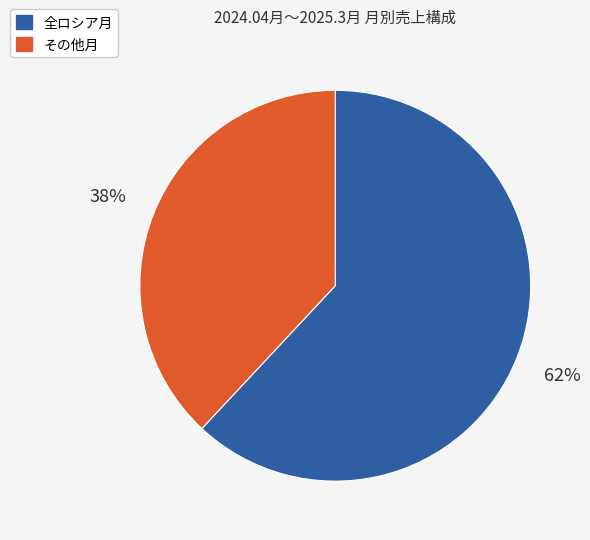

Is there a majority slice in this chart?

Yes